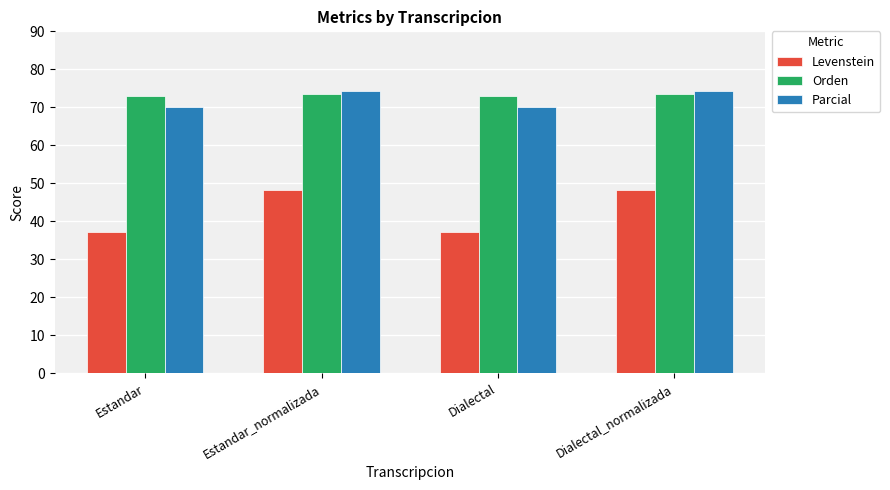

How many values in the Parcial series exceed 74?

2